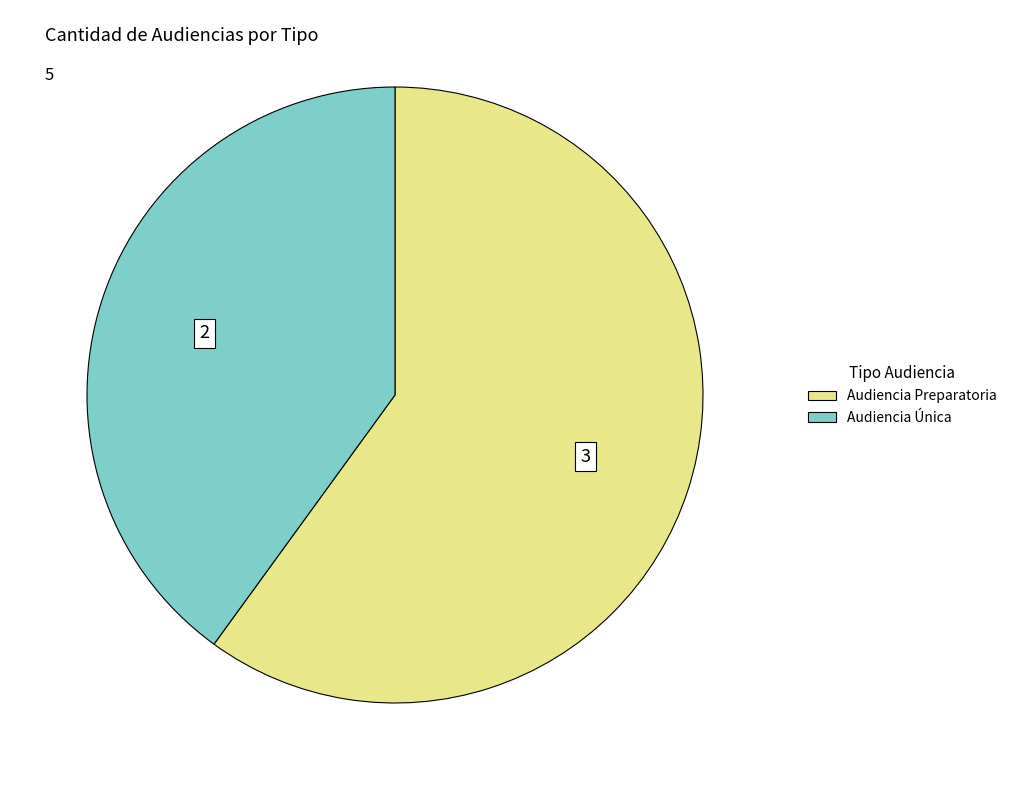

Which category accounts for the majority?

Audiencia Preparatoria